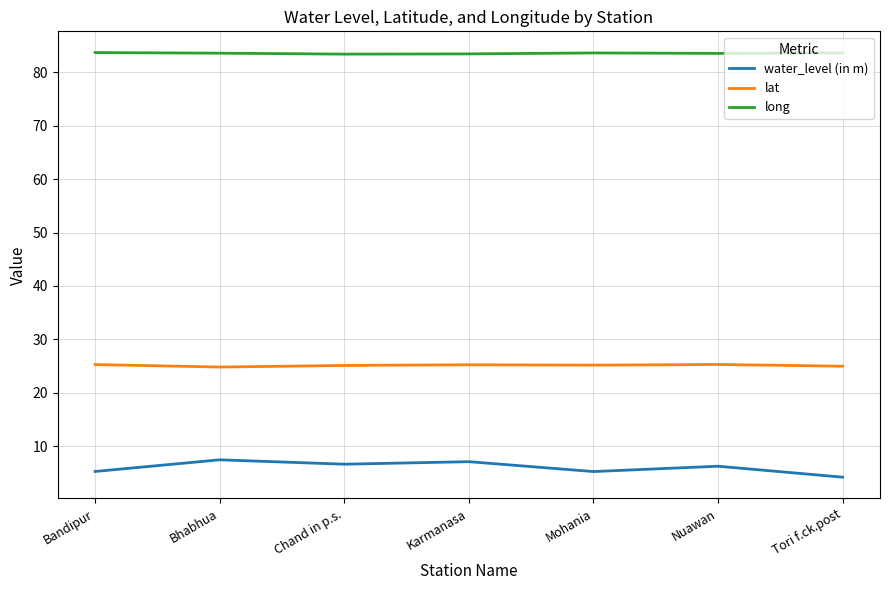

True or false: long has a value of 83.6 at Bhabhua.

True